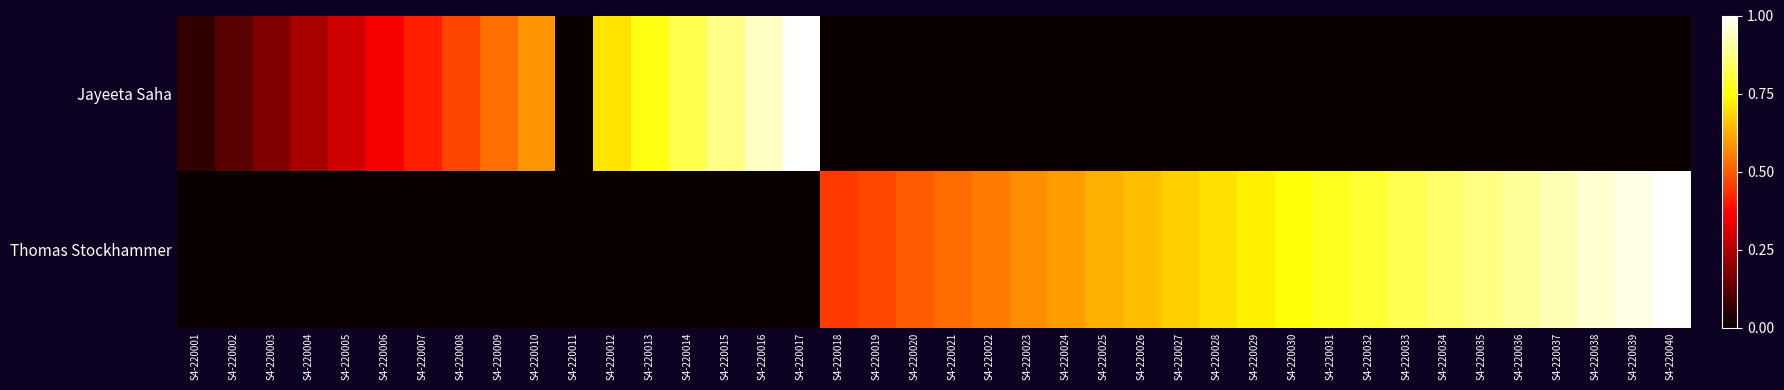

What is the spread (max minus min) of values at S4-220004?

0.2